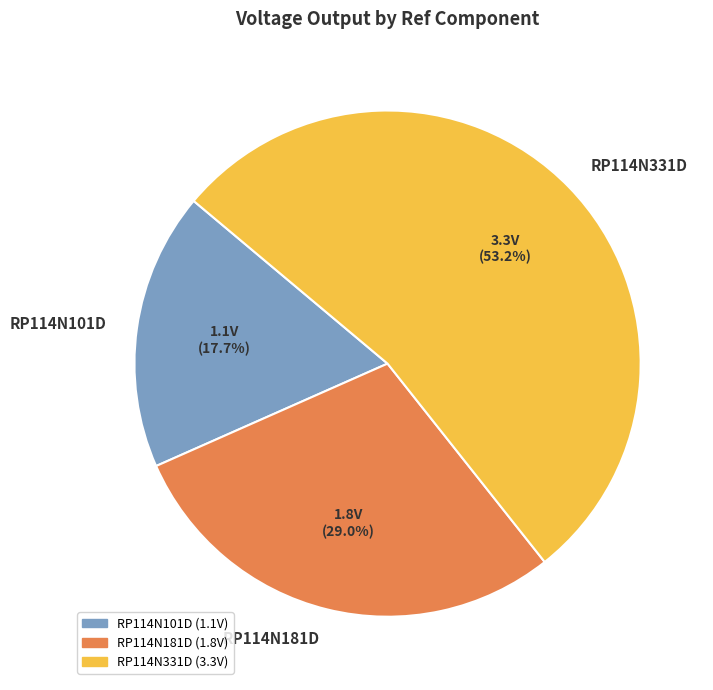

True or false: RP114N101D accounts for 18% of the total.

True